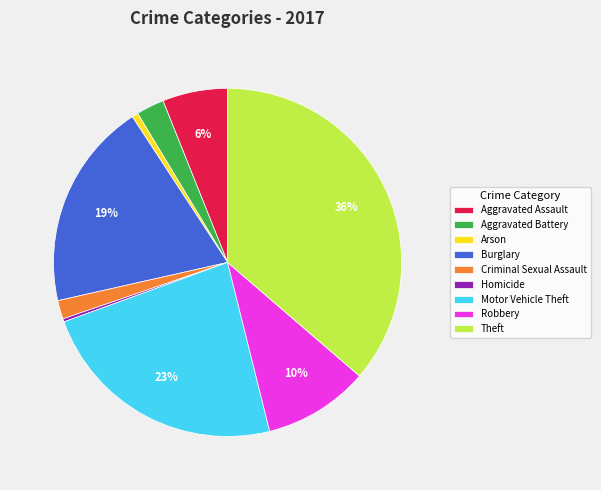

Approximately how many times larger is the value at Aggravated Battery compared to Robbery?

0.3